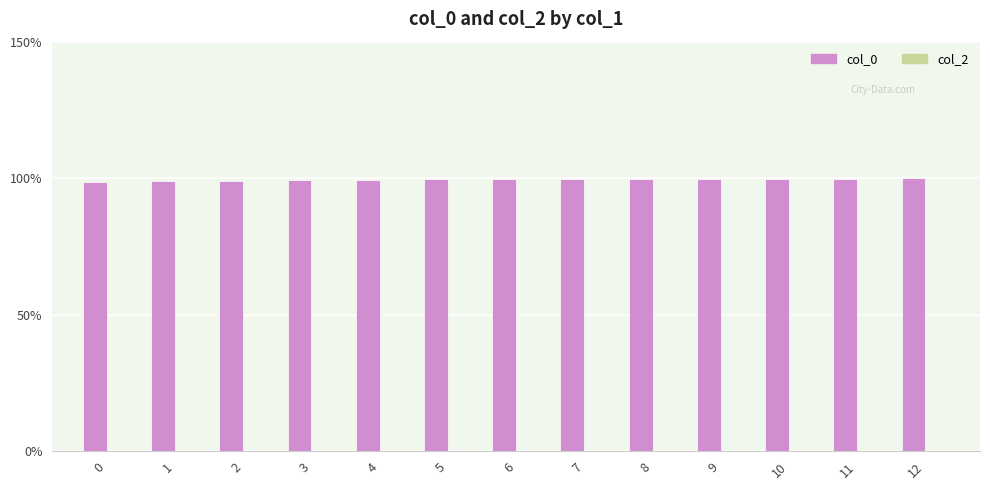

The value at 3 is 99.4. True or false?

True